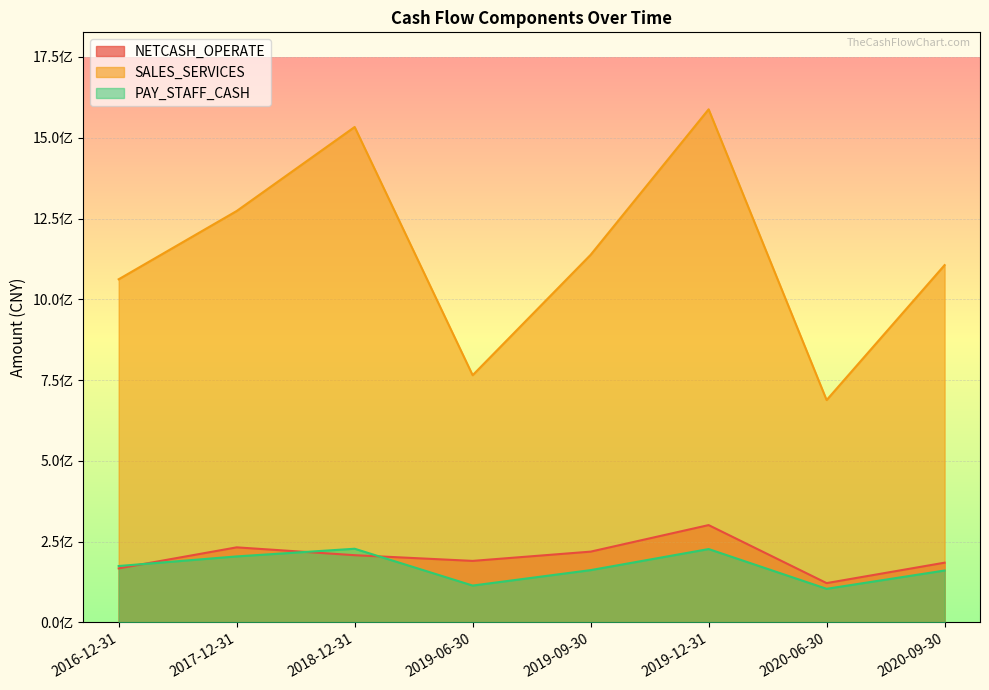

How many interior local valleys does the PAY_STAFF_CASH series have?

2